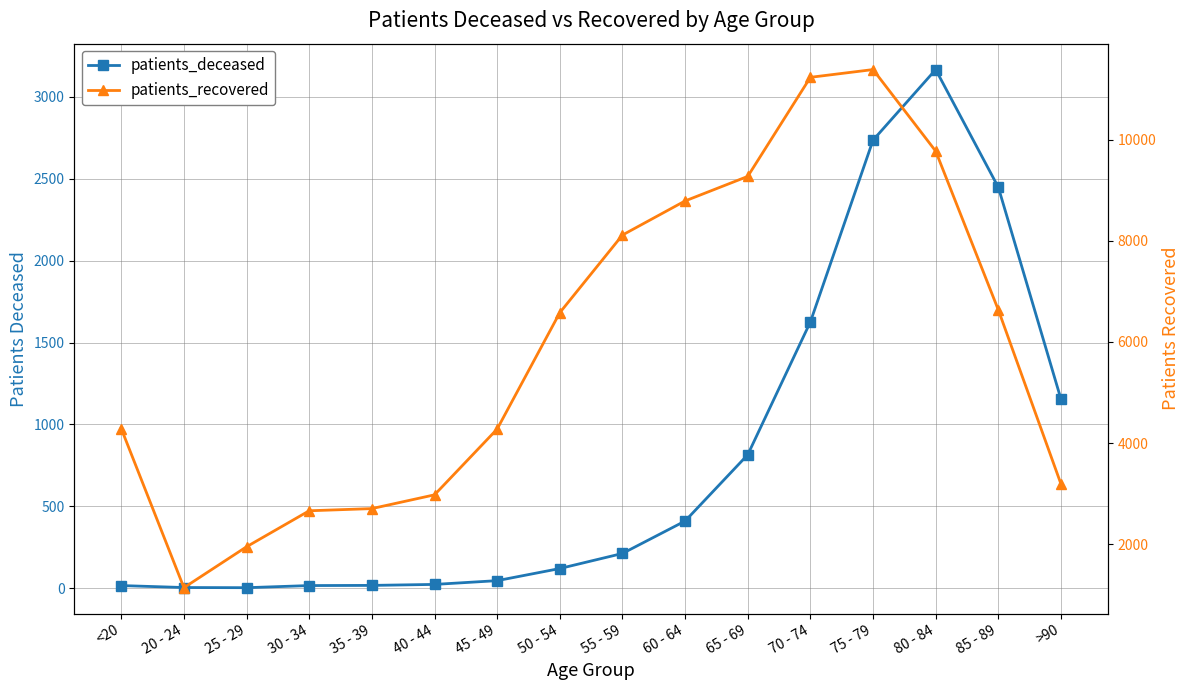

The value of patients_deceased at 20 - 24 is 1. True or false?

False